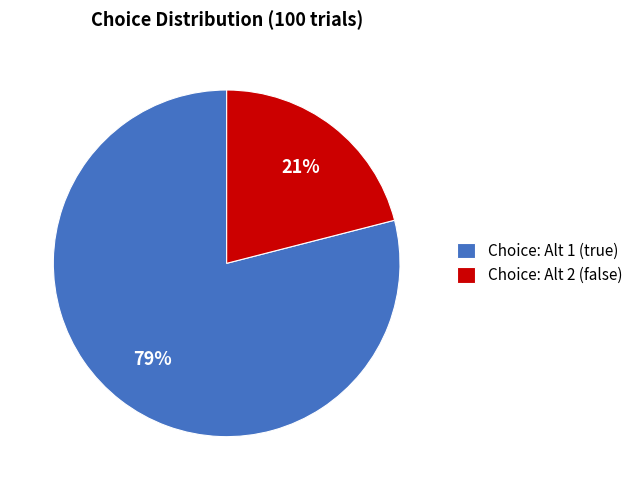

The Choice: Alt 1 (true) slice represents 73% of the pie. True or false?

False